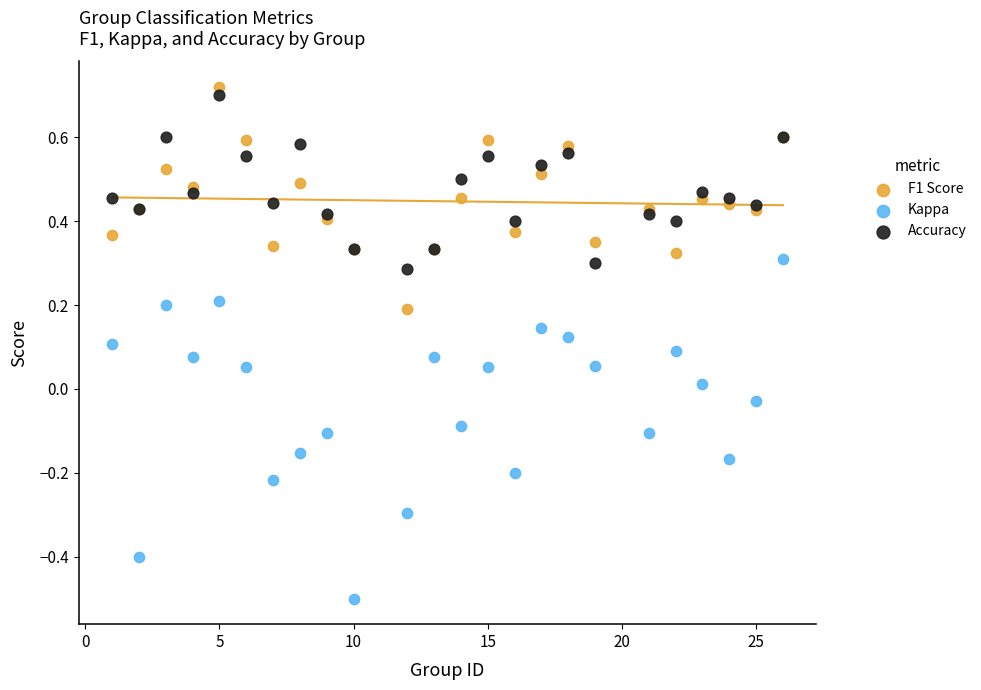

What are all the series names shown in the legend?

F1 Score, Kappa, Accuracy